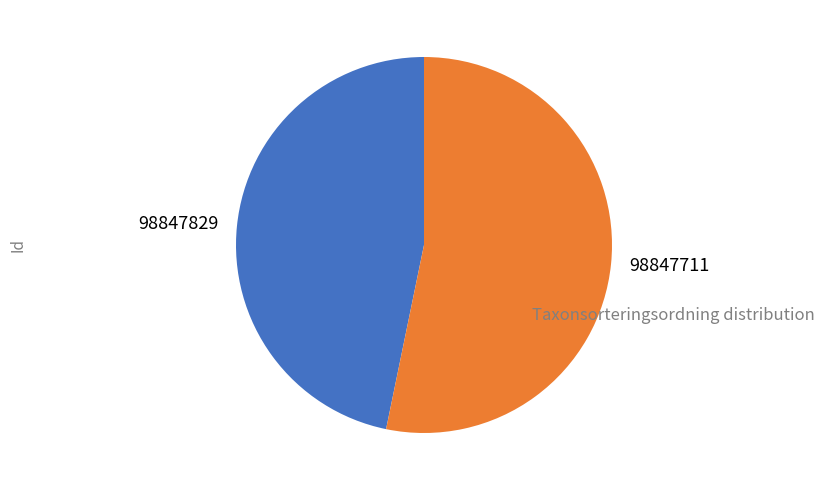

Which has a higher value, 98847711 or 98847829?

98847711